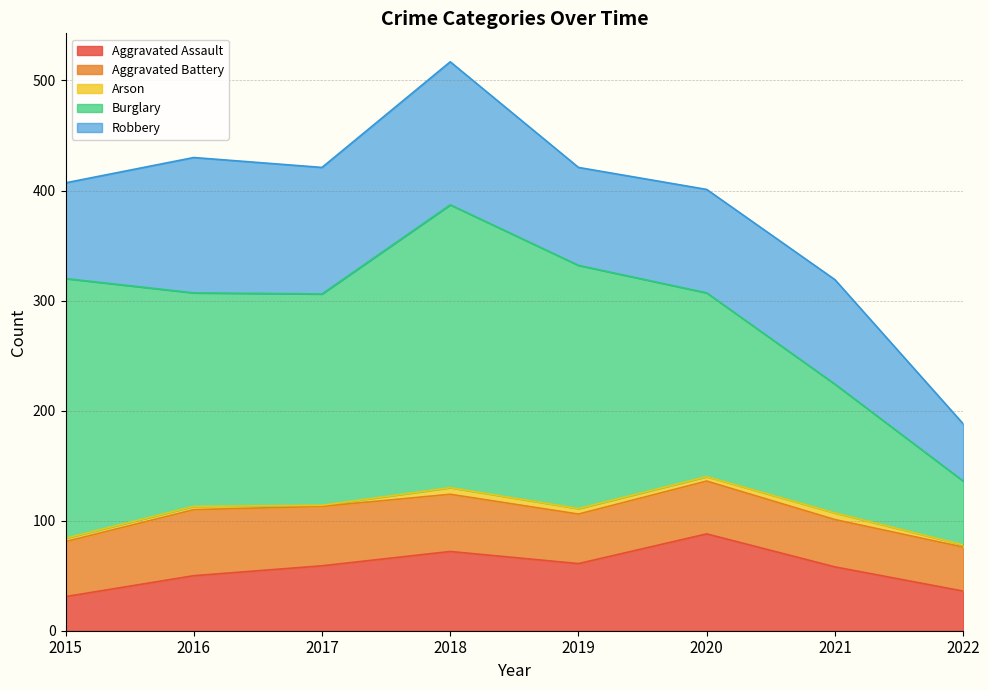

How many categories are shown in the chart?

8